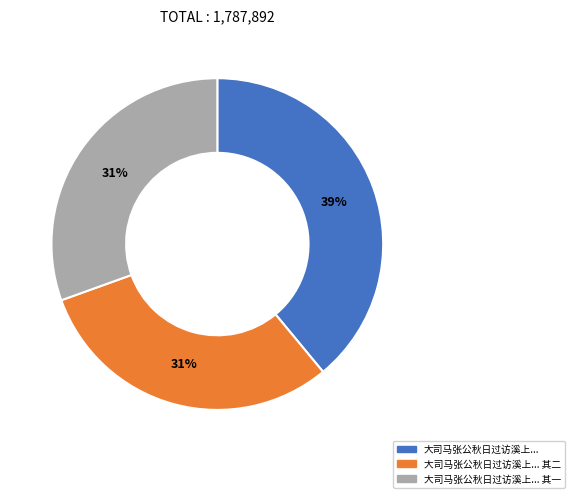

Does any single category account for the majority?

No